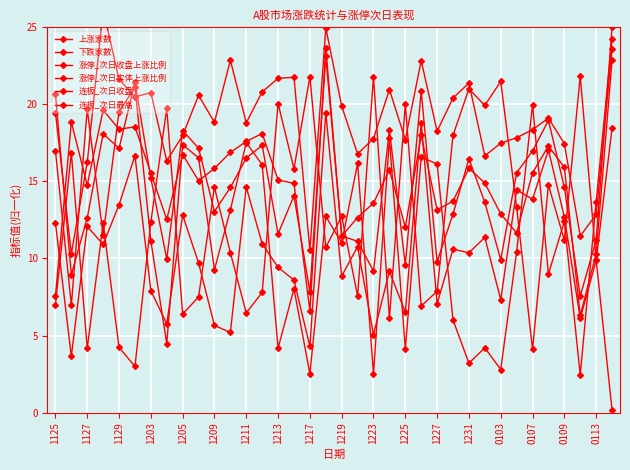

At which label does 连板_次日最高 first exceed 19?

1125